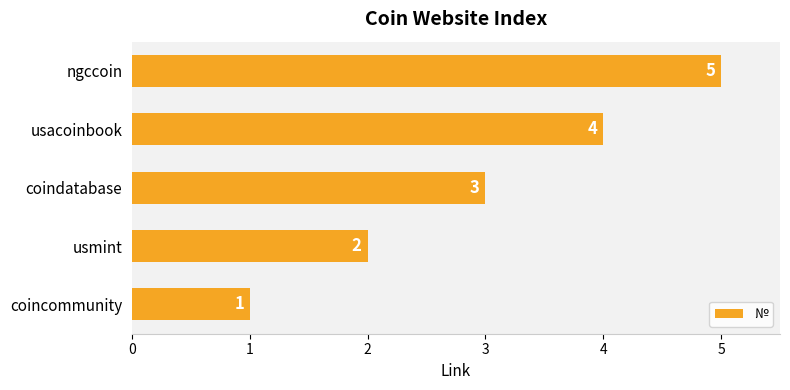

At which label is the value closest to 3?

coindatabase